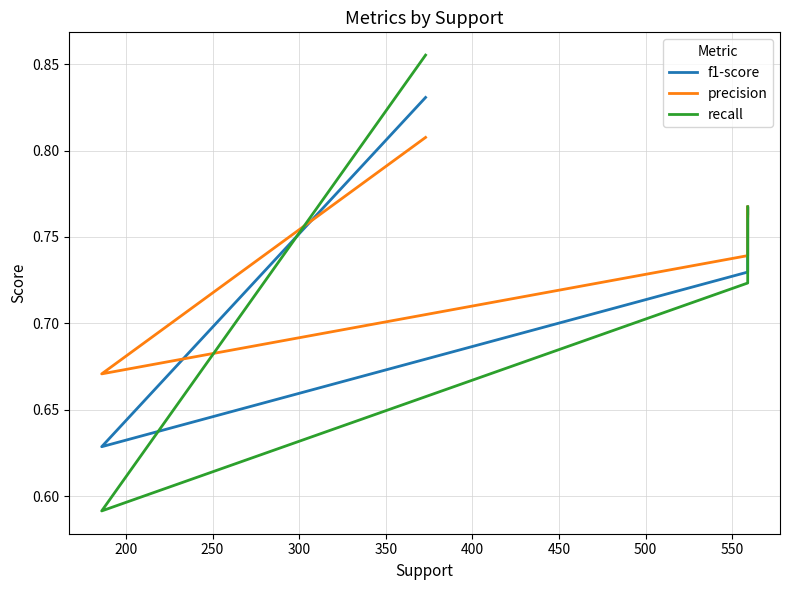

Which series has the widest spread of values?

recall